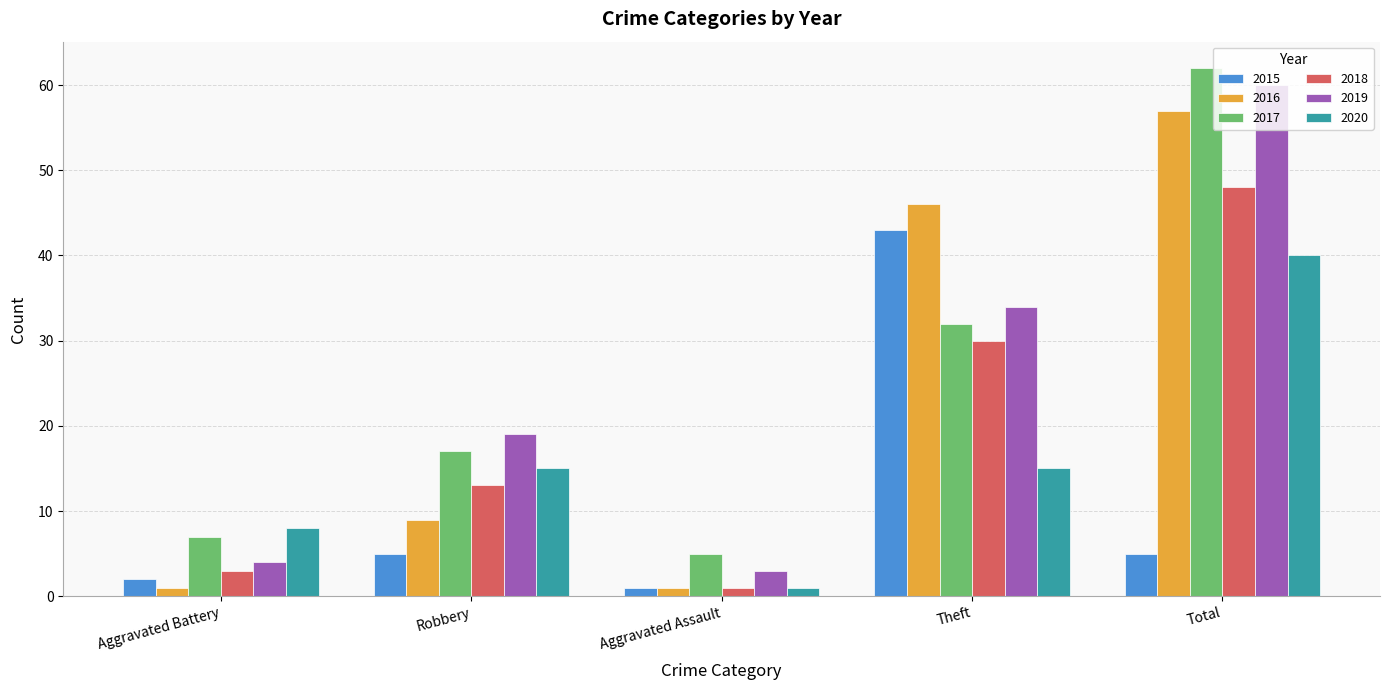

What is the difference between the maximum and second lowest values in the 2017 series?

55